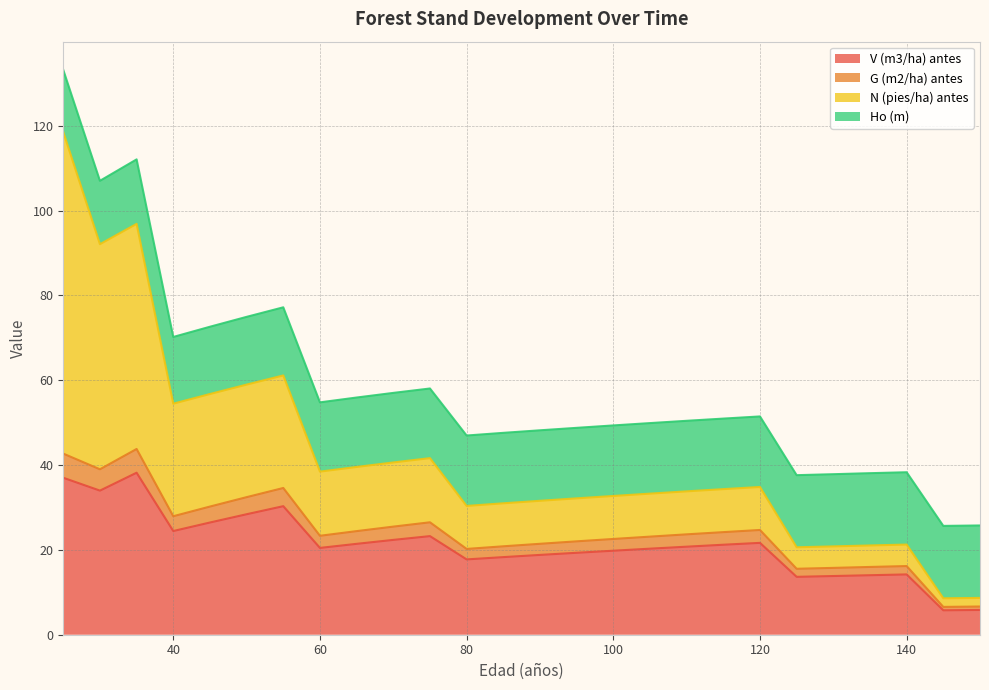

What is the smallest value displayed?

5.8